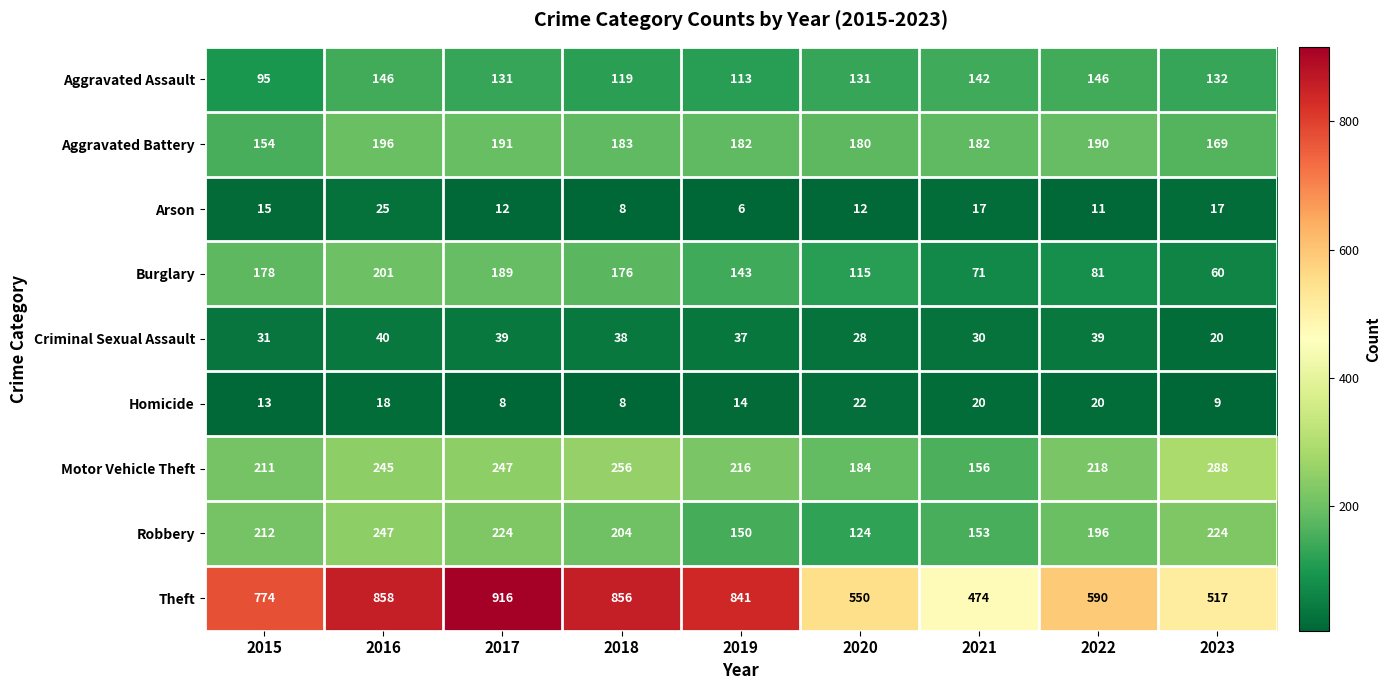

The value of Robbery at 2018 is 290. True or false?

False